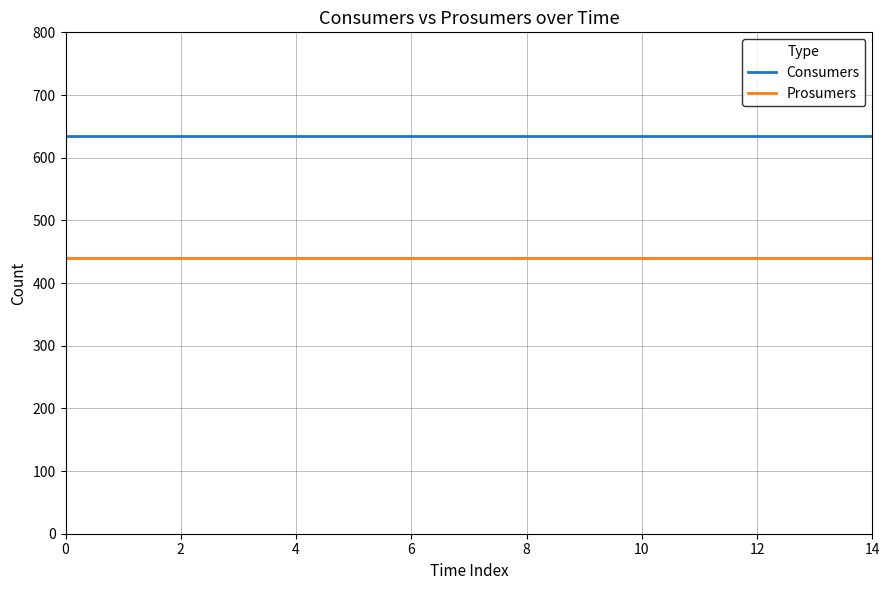

What are all the series names shown in the legend?

Consumers, Prosumers